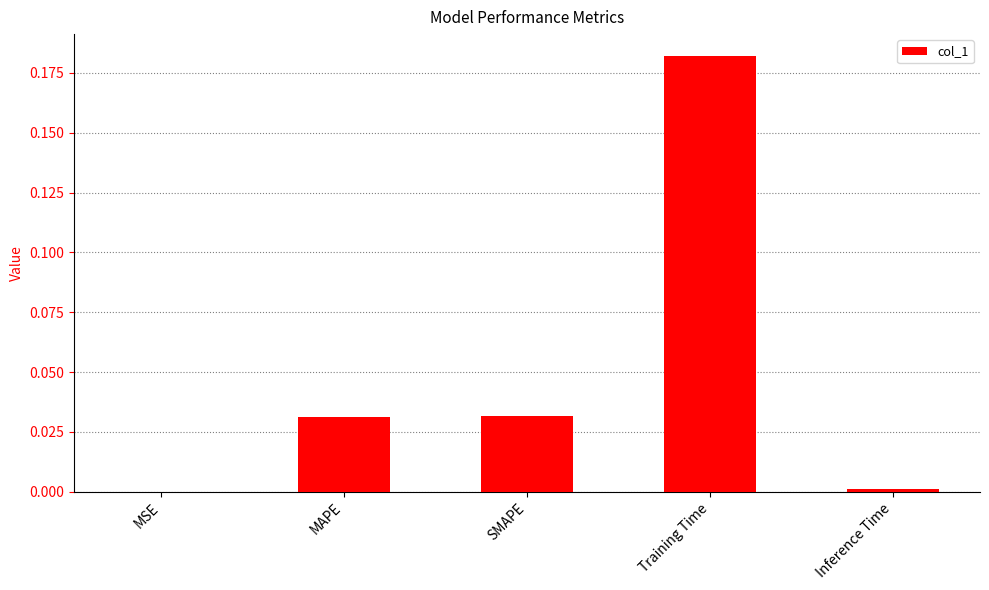

At which category does the chart reach its peak across all series?

Training Time